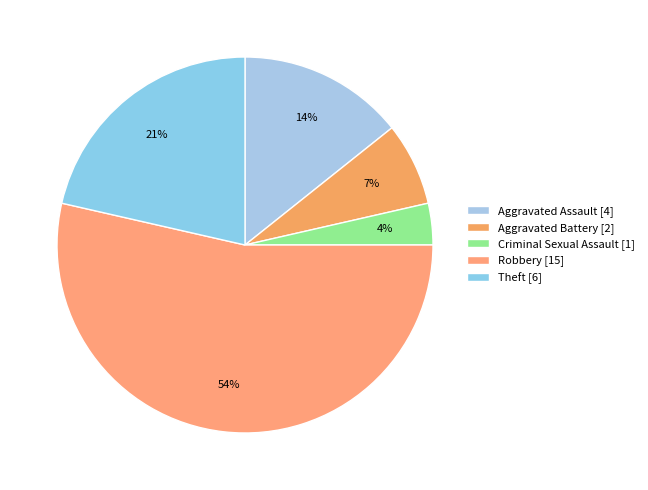

To the nearest percent, what is the difference between the Aggravated Battery and Aggravated Assault slice percentages?

7%